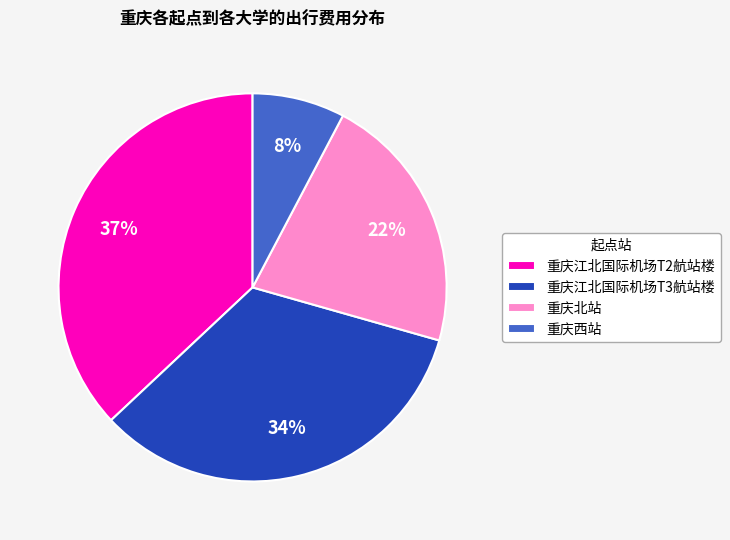

To the nearest percent, what percentage of the pie is 重庆江北国际机场T2航站楼?

37%